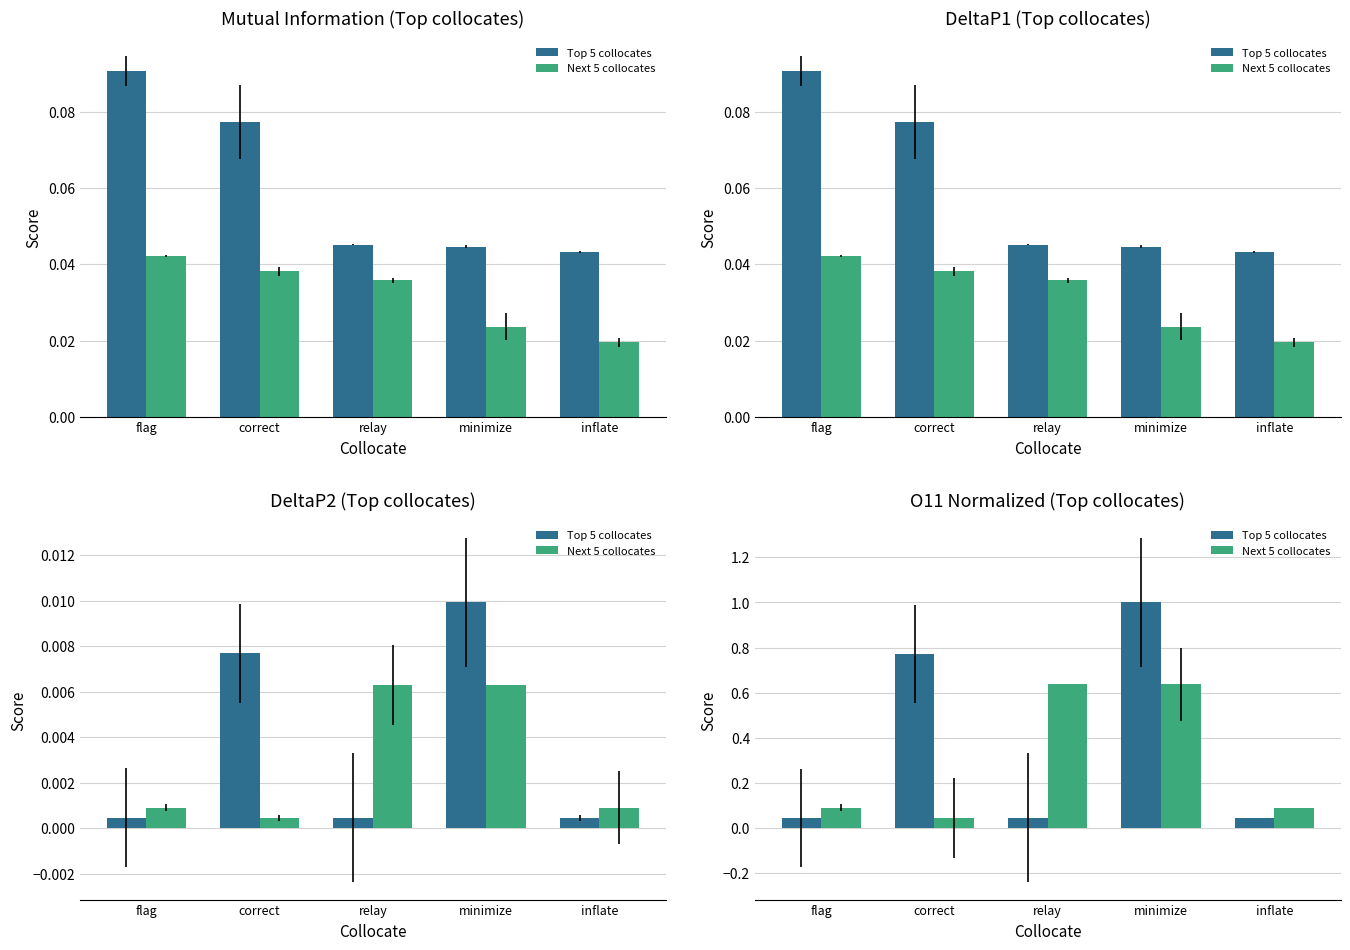

The value of Next 5 collocates at flag is 0.1. True or false?

False